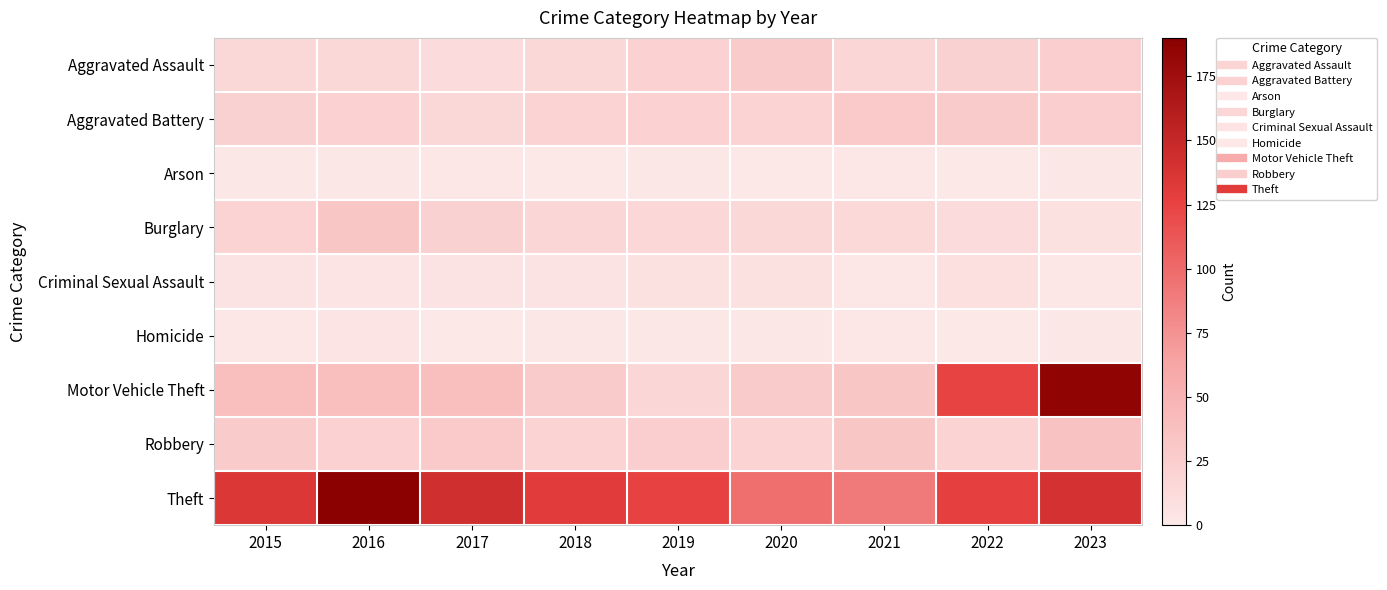

At which category is the sum across all series the highest?

2023